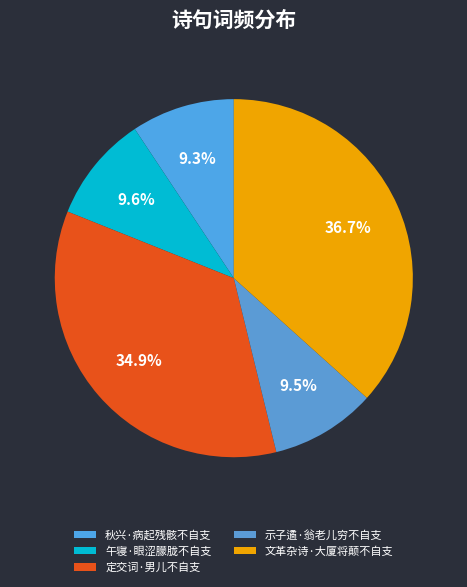

To the nearest percent, what percentage of the pie is 秋兴·病起残骸不自支?

9%